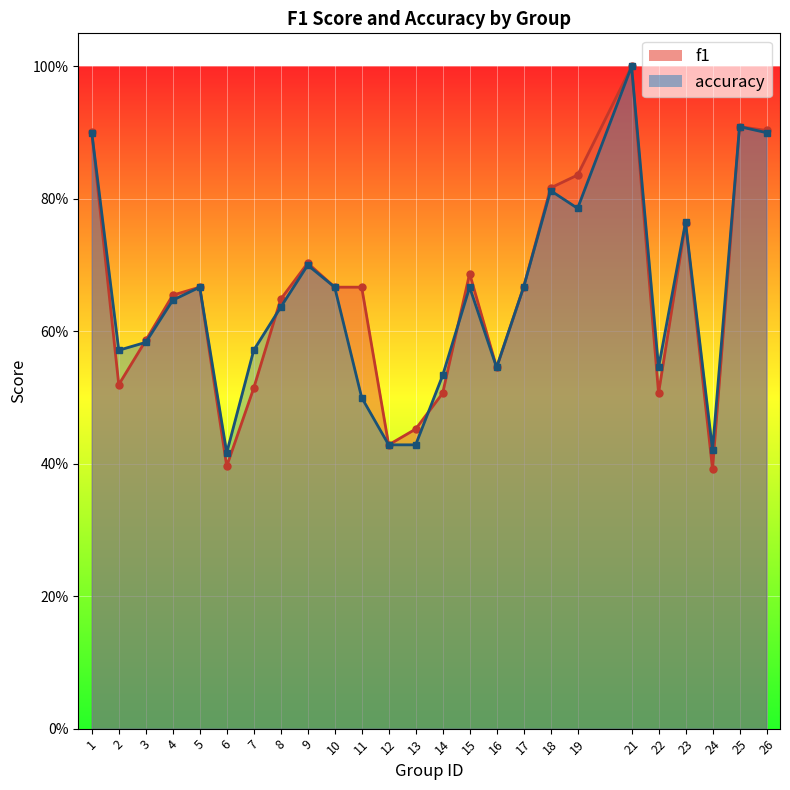

What is the average value of the f1 series?

0.7